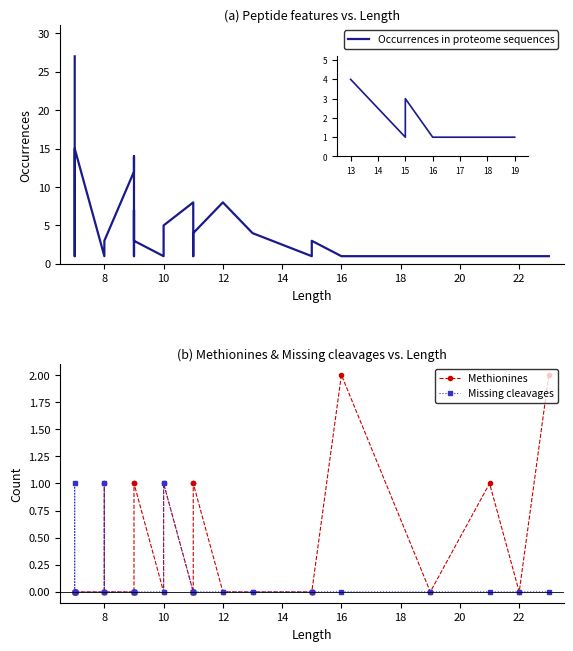

What is the total value across all series at 10?

3